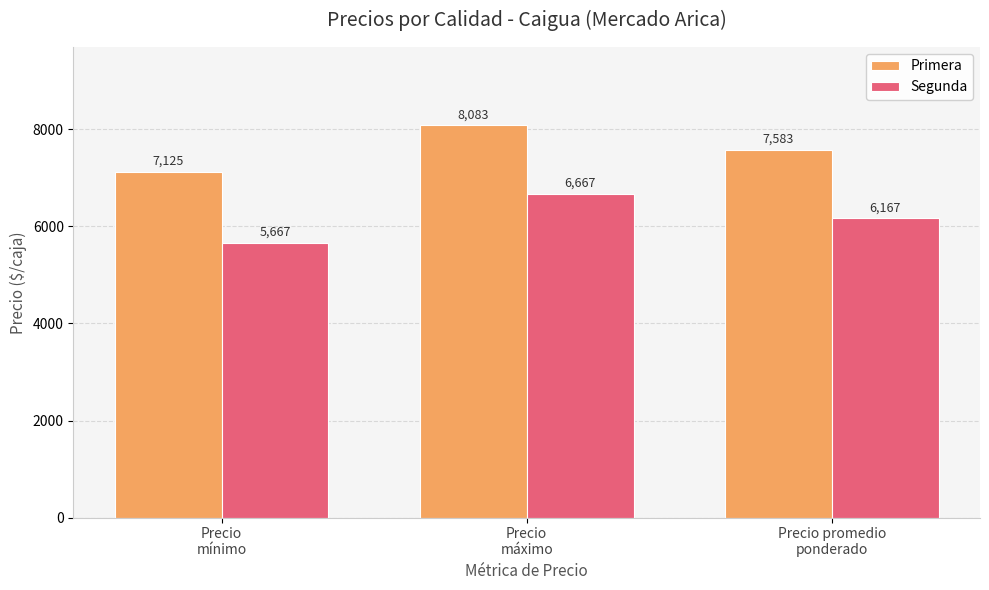

Which series has the largest total across all categories?

Primera